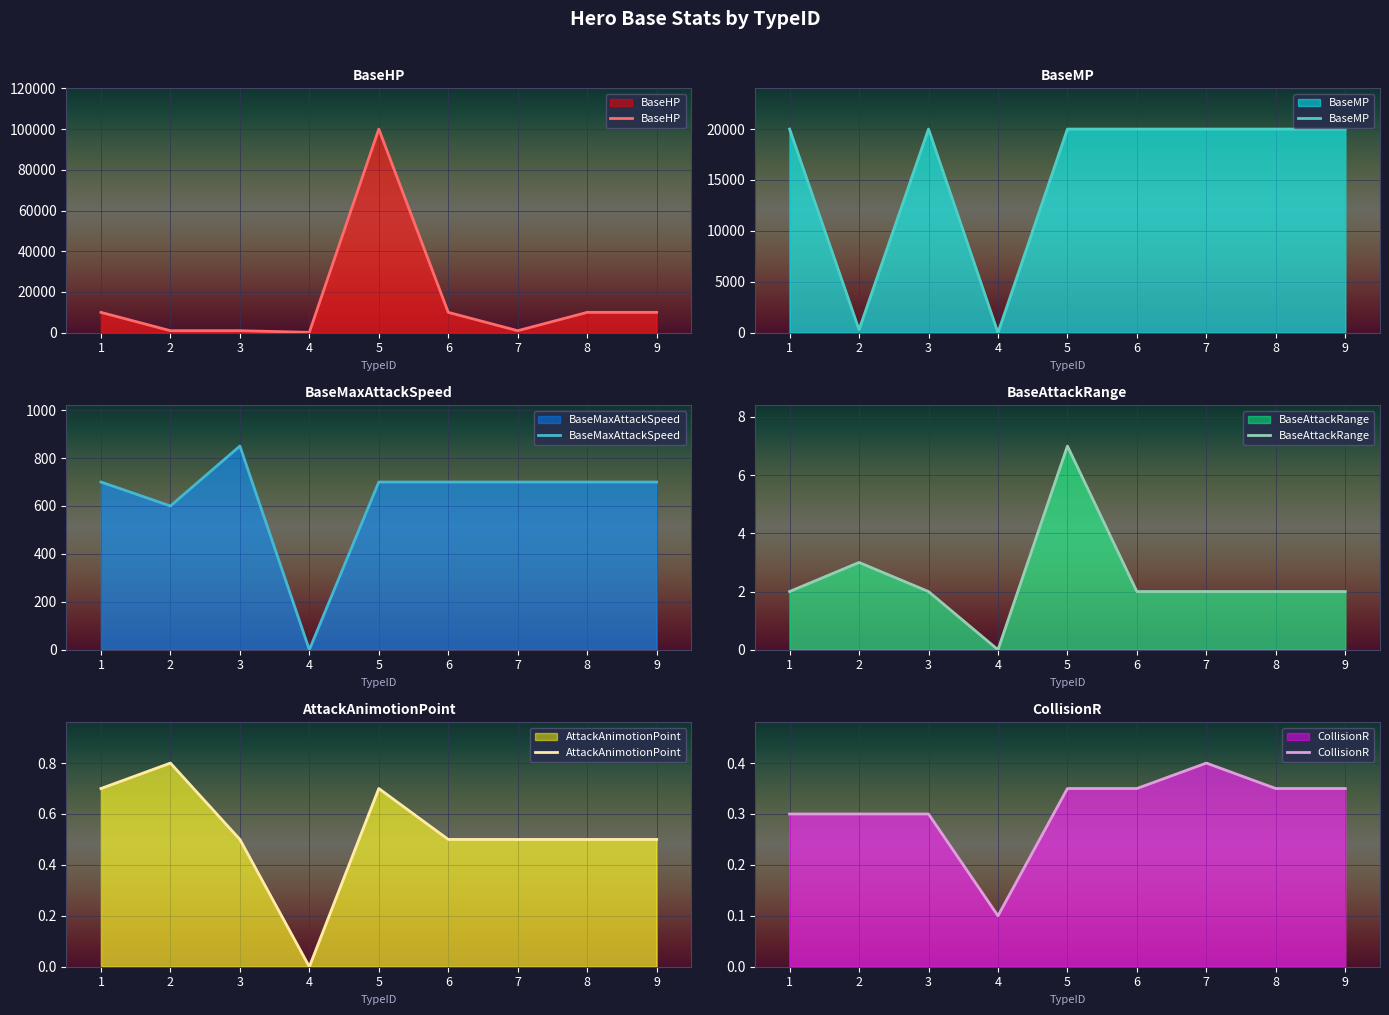

Rank the series by their maximum value, from highest to lowest.

BaseHP, BaseMP, BaseMaxAttackSpeed, BaseAttackRange, AttackAnimotionPoint, CollisionR